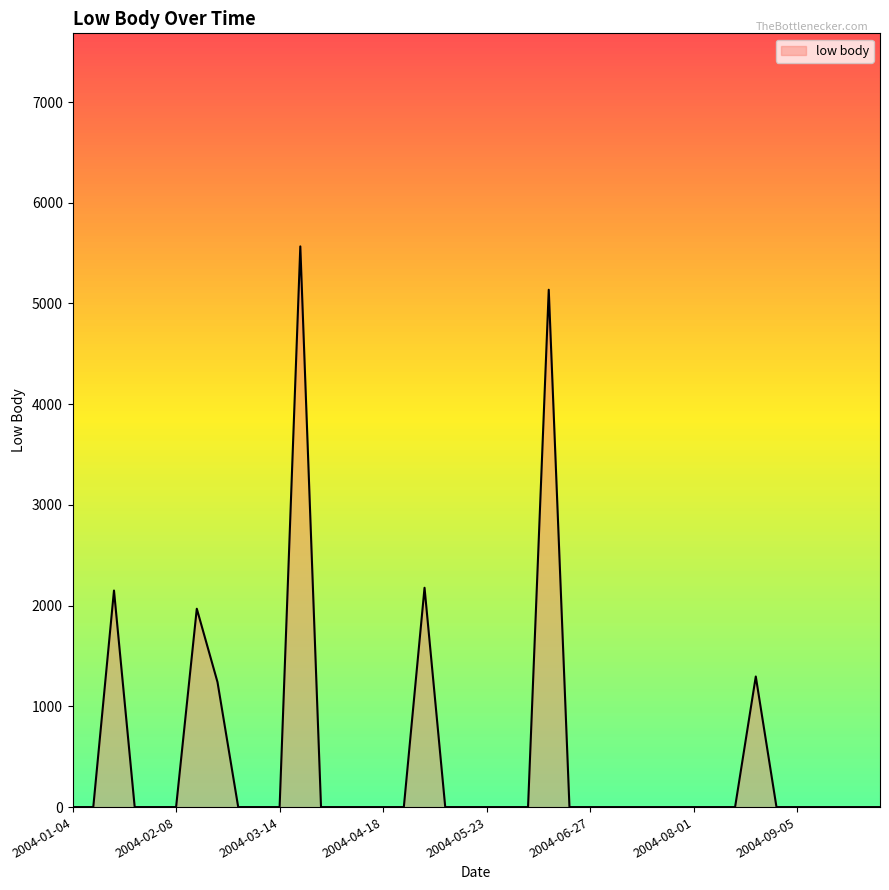

What is the greatest value displayed?

5566.7